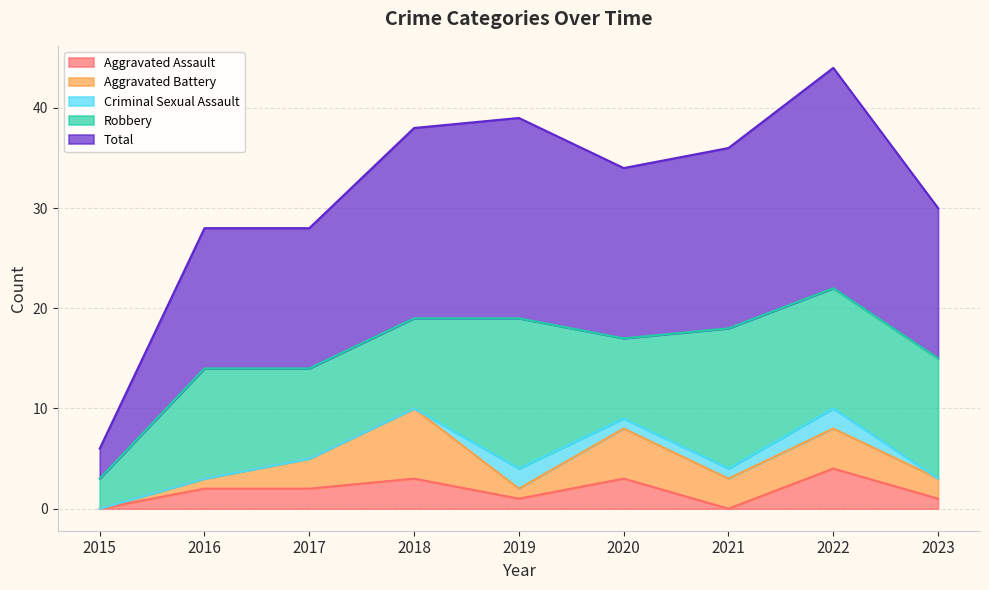

After their last crossing, which series has the higher values: Aggravated Battery or Criminal Sexual Assault?

Aggravated Battery